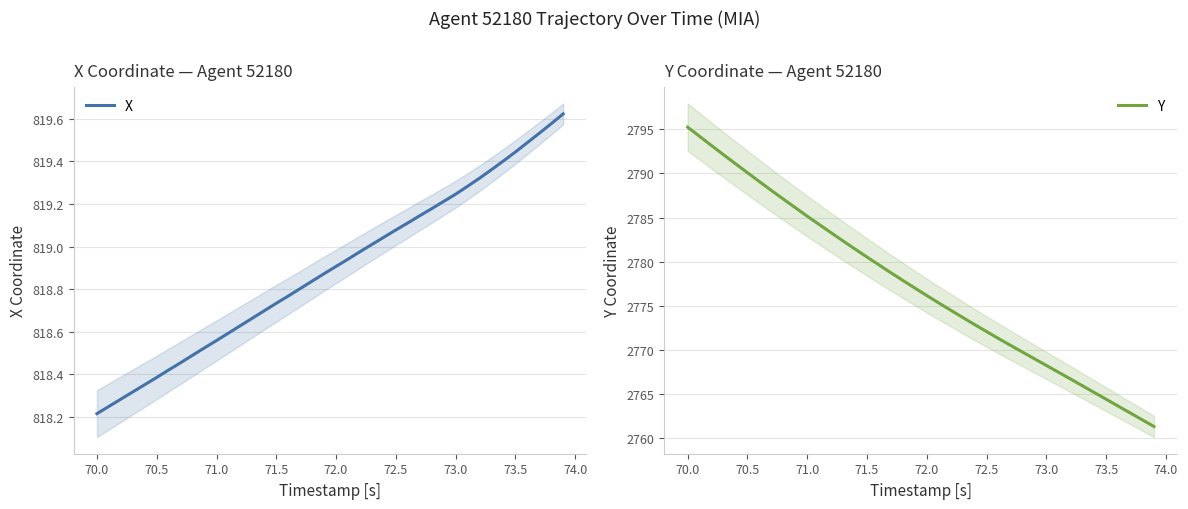

Which series has the largest range (max minus min)?

Y